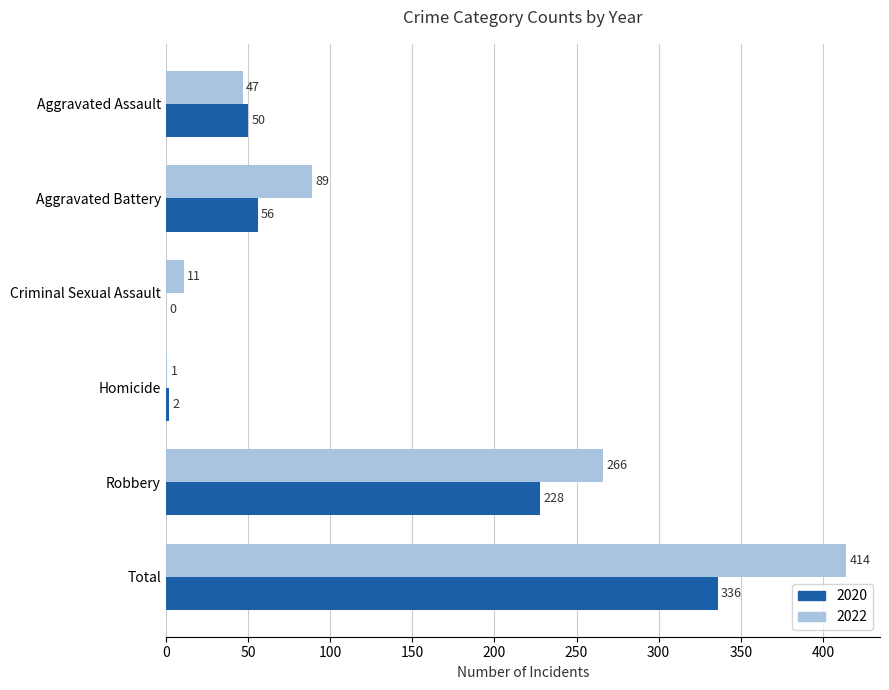

What is the approximate value of 2022 at Aggravated Assault?

47